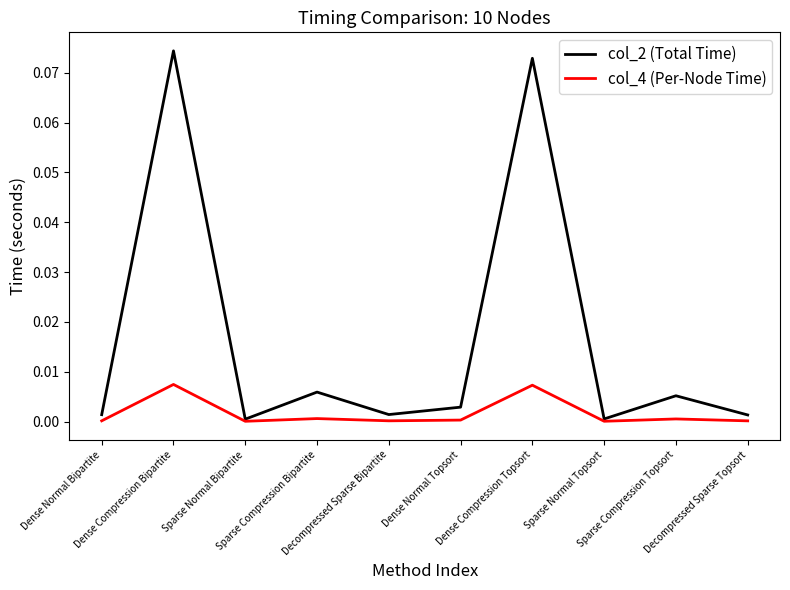

Which series has the largest total across all categories?

col_2 (Total Time)